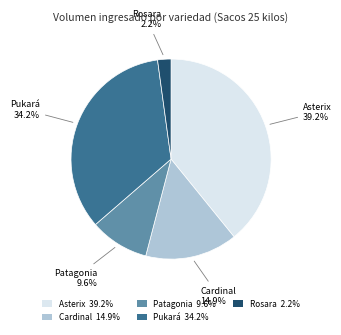

Which slice is the largest?

Asterix 39.2%